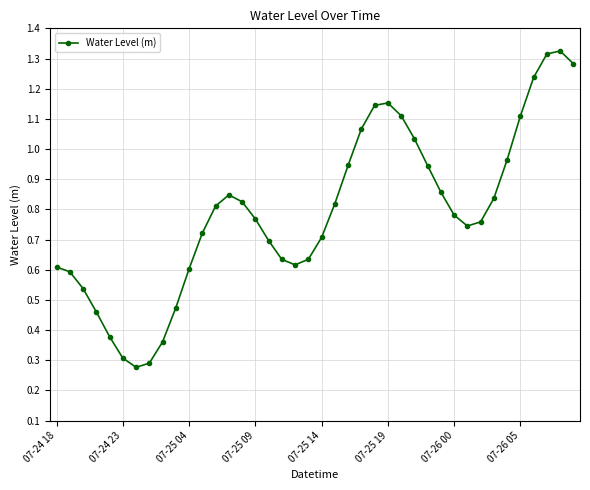

How many lines are shown in the chart?

1